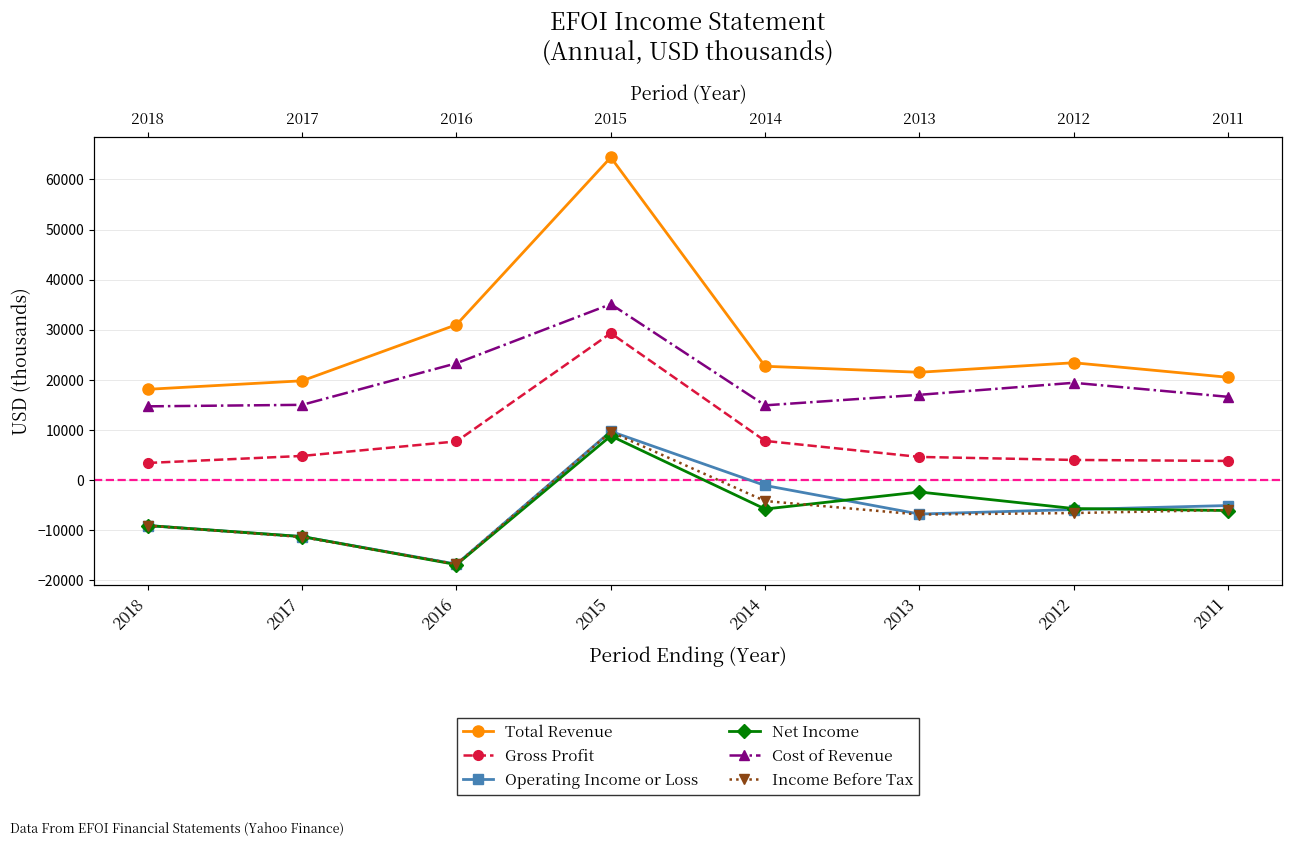

Rank the categories by Operating Income or Loss value from lowest to highest.

2016, 2017, 2018, 2013, 2012, 2011, 2014, 2015